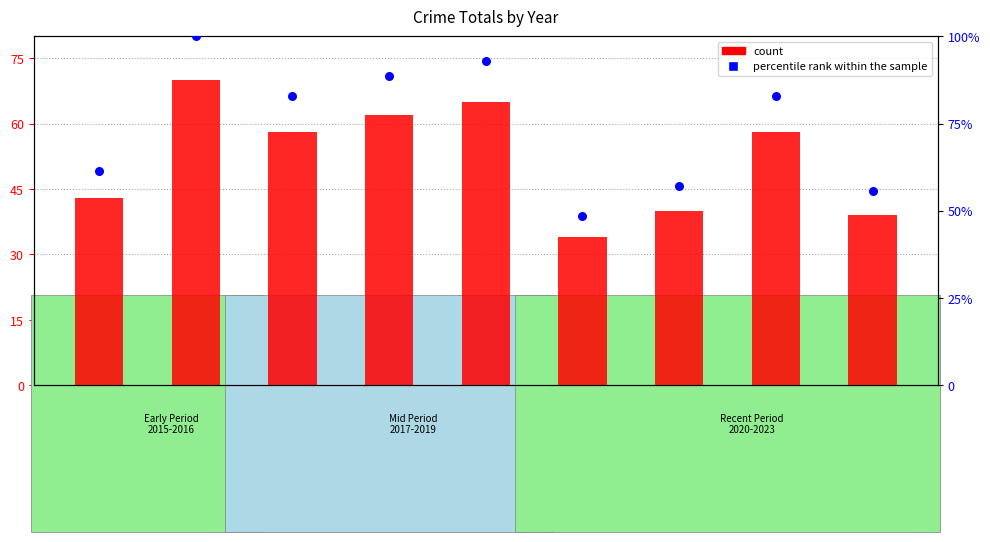

At how many categories does at least one series exceed 48?

9